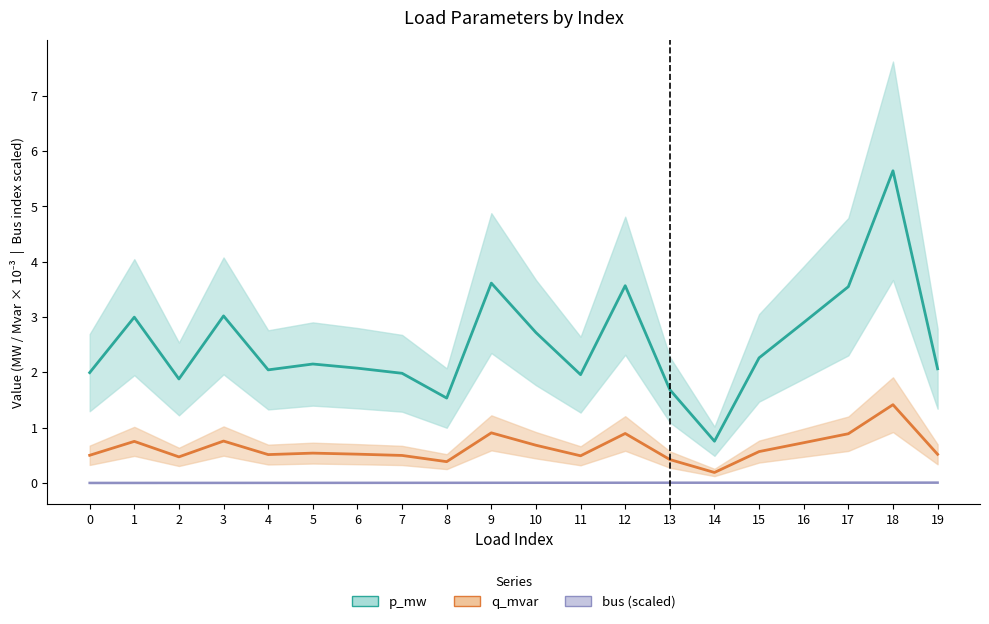

True or false: bus (scaled) and q_mvar (×10³ Mvar) intersect in this chart.

False